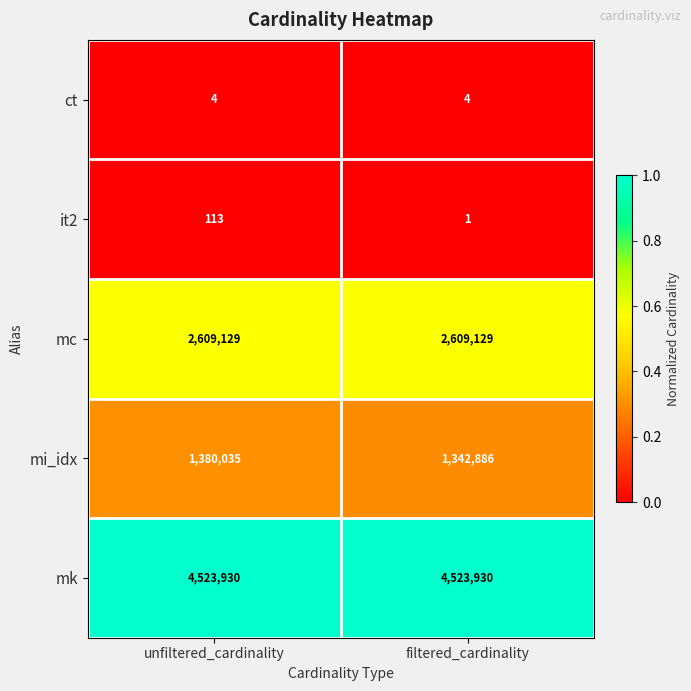

Rank the series at filtered_cardinality from lowest to highest value.

it2, ct, mi_idx, mc, mk